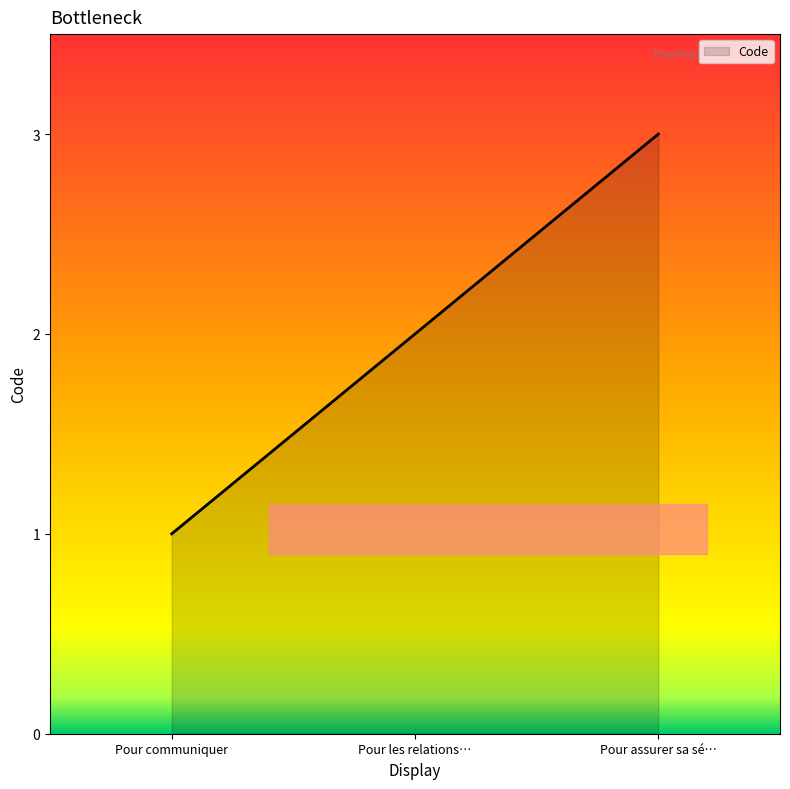

Read the value at Pour assurer sa sé….

3